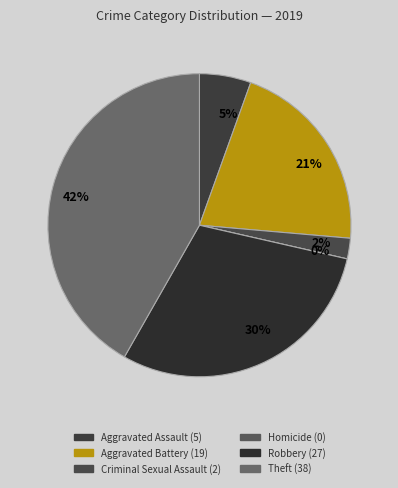

Combined, what portion of the pie is Robbery and Aggravated Assault?

35.2%